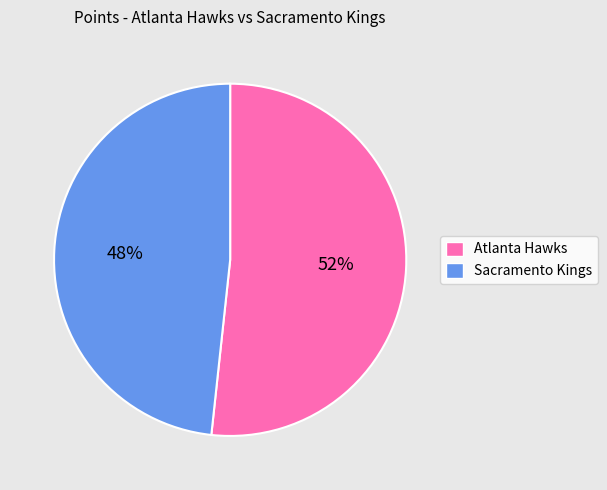

Do Atlanta Hawks and Sacramento Kings together represent more than half of the pie?

Yes